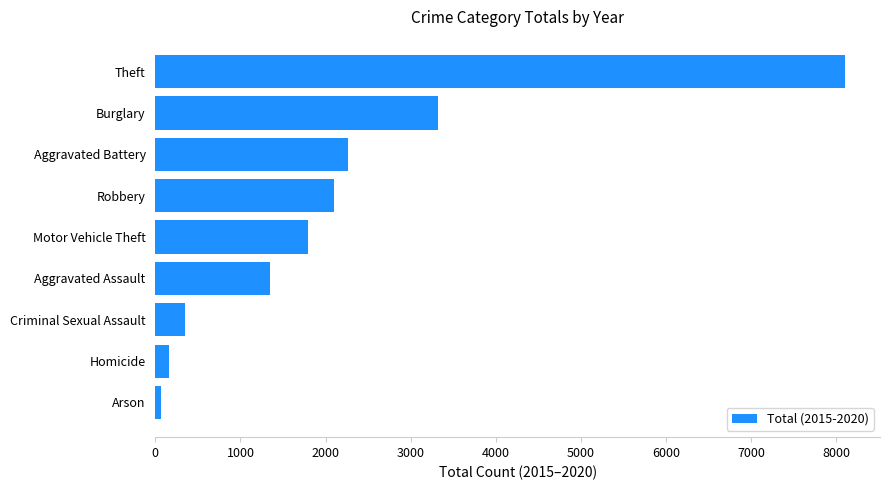

Reading top to bottom, transcribe all the data shown in this chart.

Theft=8112	Burglary=3324	Aggravated Battery=2264	Robbery=2102	Motor Vehicle Theft=1800	Aggravated Assault=1346	Criminal Sexual Assault=343	Homicide=162	Arson=62